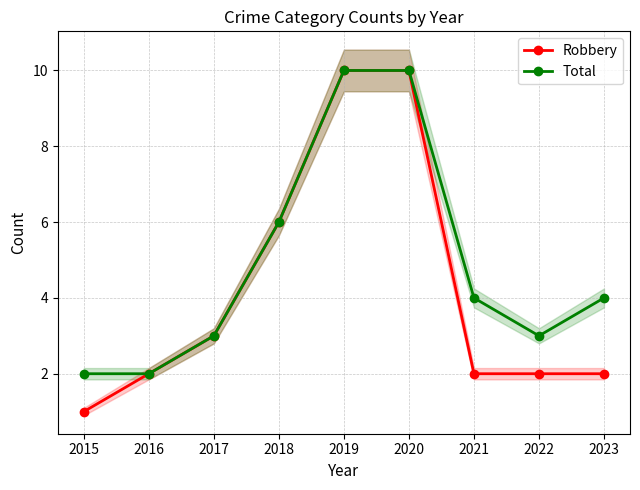

Reading right to left, extract all data points from this chart.

Robbery: 2023=2	2022=2	2021=2	2020=10	2019=10	2018=6	2017=3	2016=2	2015=1
Total: 2023=4	2022=3	2021=4	2020=10	2019=10	2018=6	2017=3	2016=2	2015=2